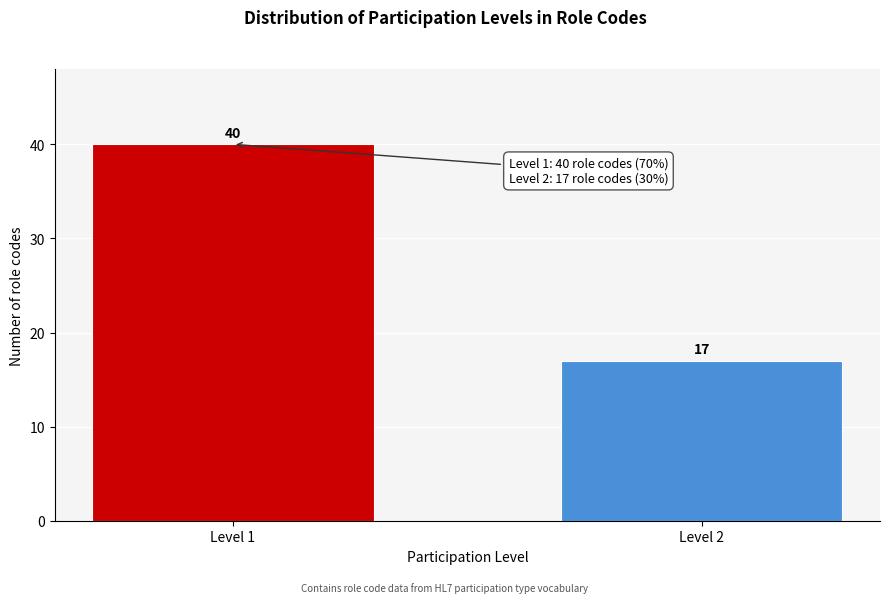

Reading left to right, transcribe all the data shown in this chart.

Level 1=40	Level 2=17